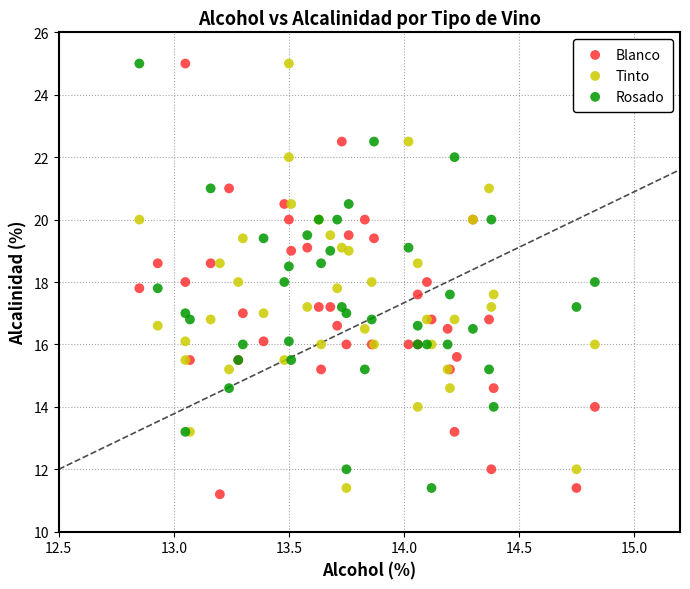

What are all the series names shown in the legend?

Blanco, Tinto, Rosado